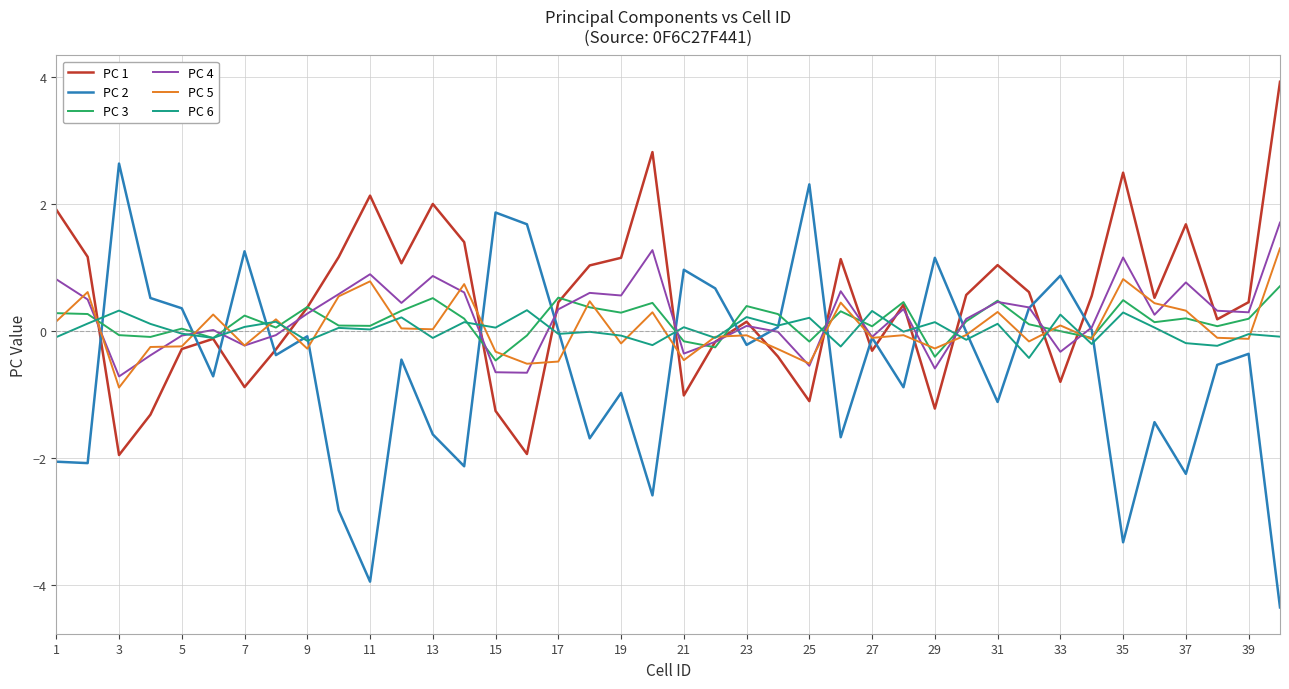

True or false: PC 2 and PC 3 intersect in this chart.

True